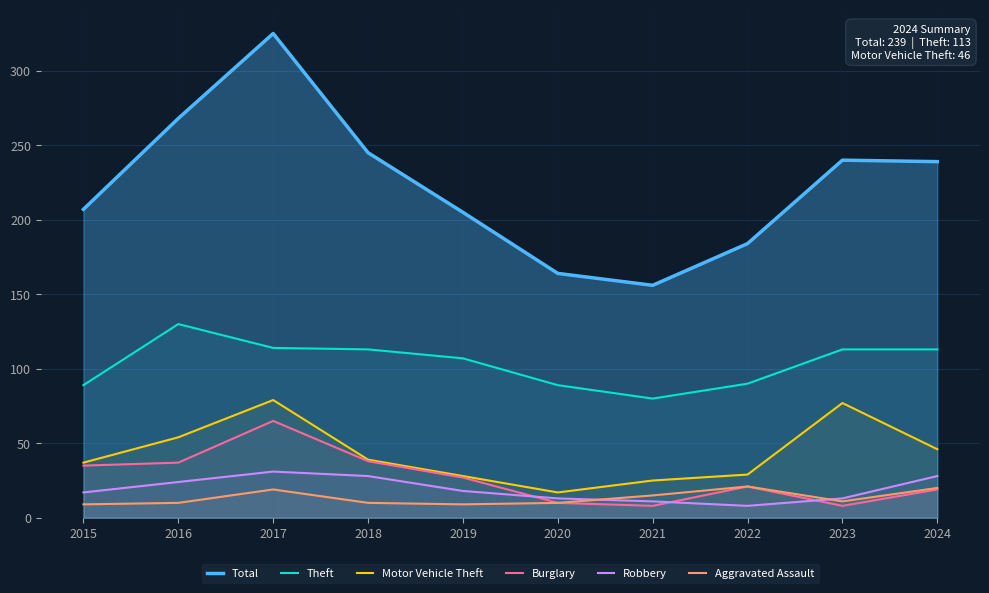

The value of Theft at 2022 is 90. True or false?

True